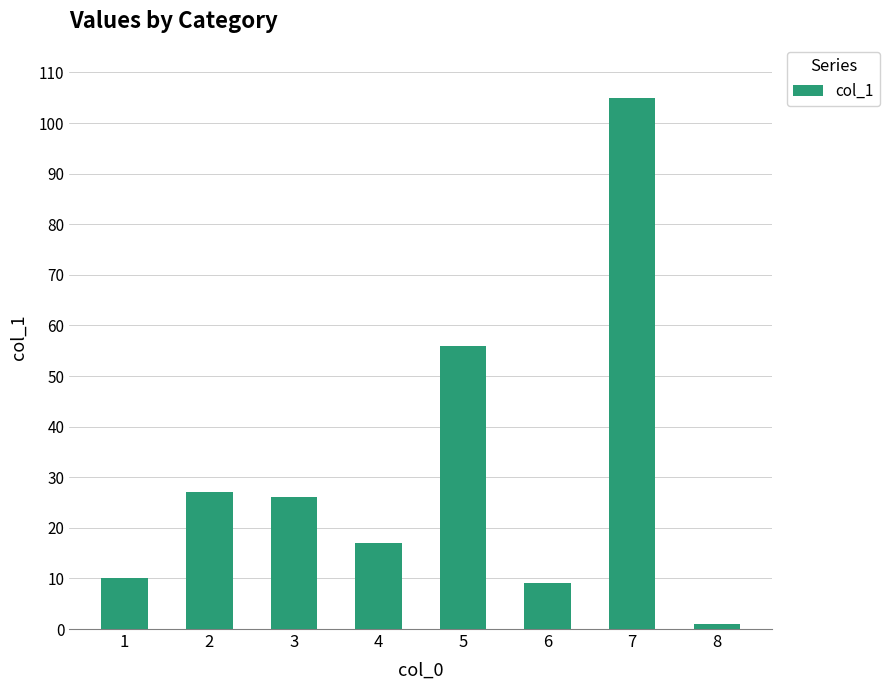

How many data points are less than 26?

4